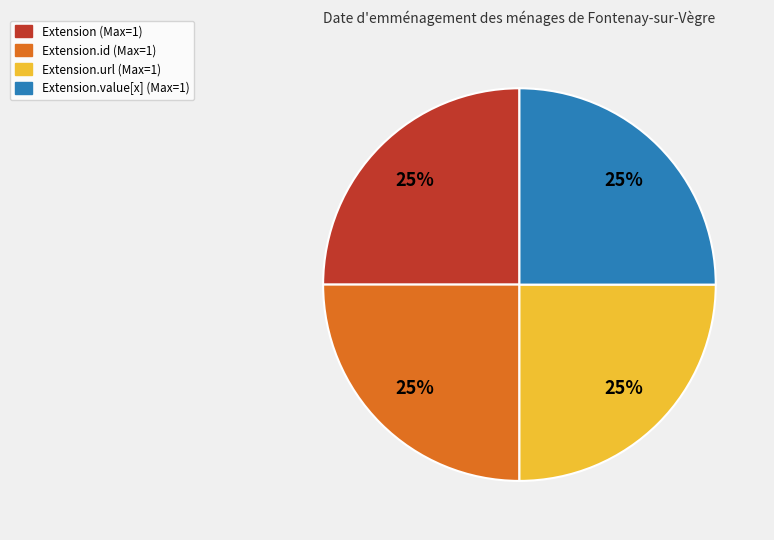

Does any single category account for the majority?

No